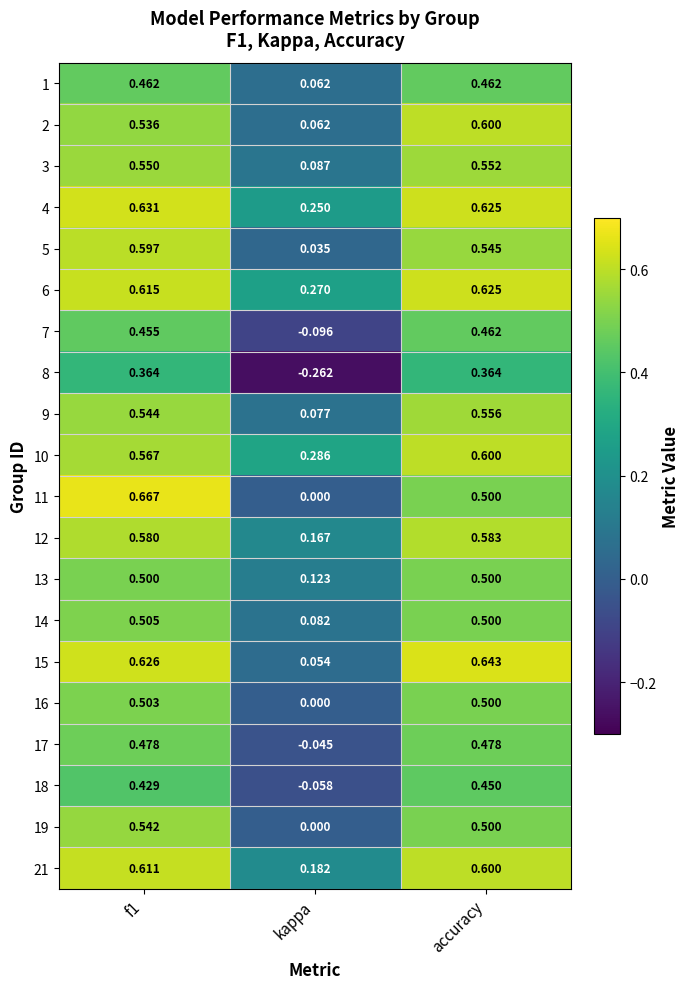

At which label does 2 reach its peak?

accuracy